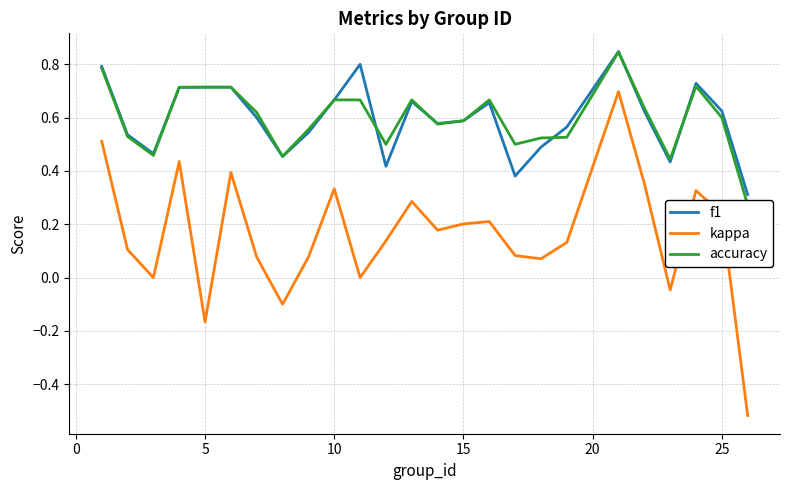

True or false: kappa and f1 intersect in this chart.

False